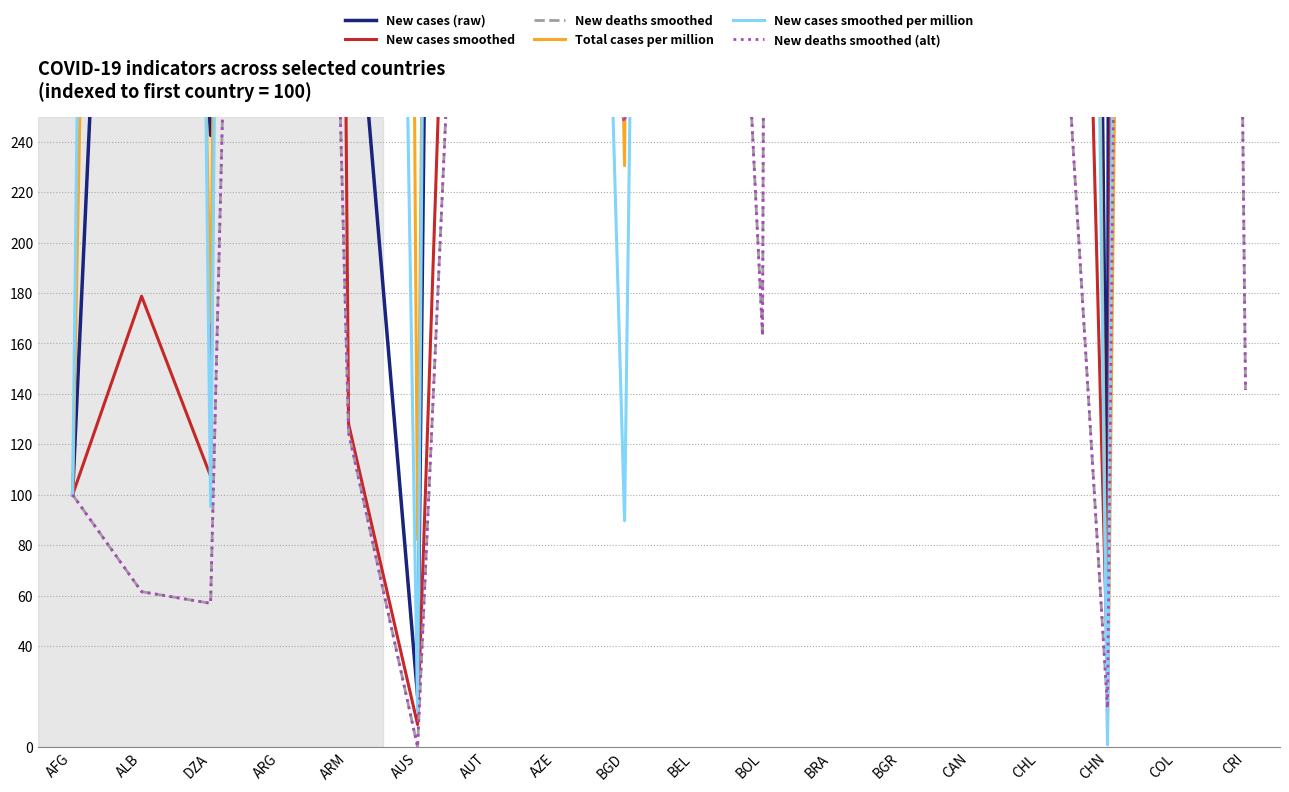

What is the label of the 16th point from the right?

DZA